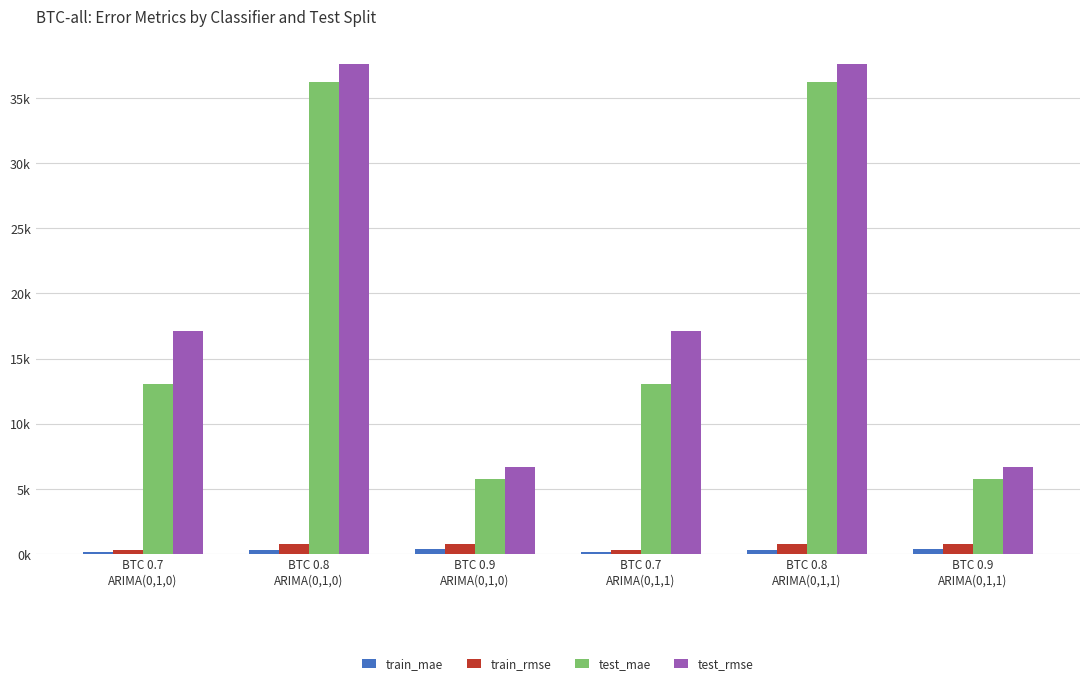

Are the bars horizontal?

No